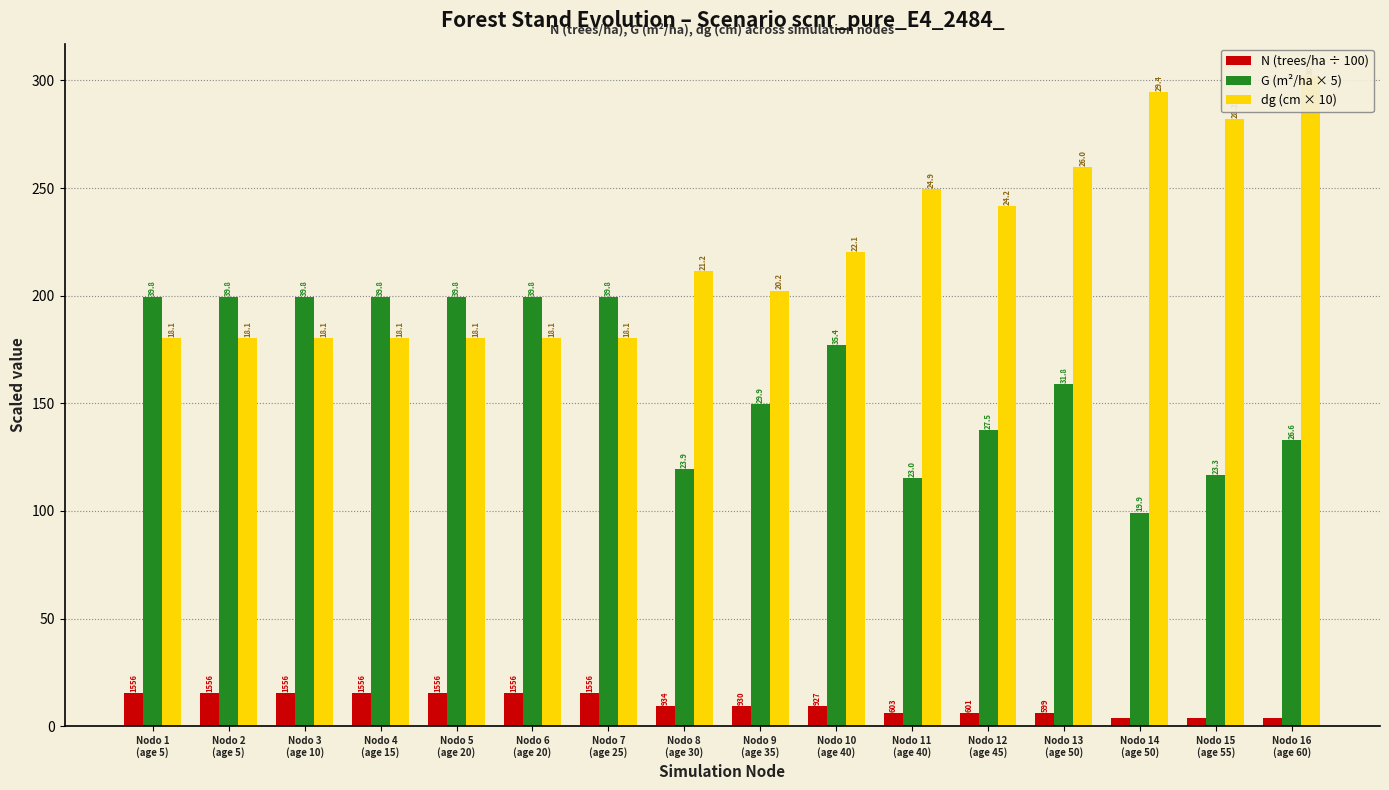

What position from the right is Nodo 13
(age 50)?

4